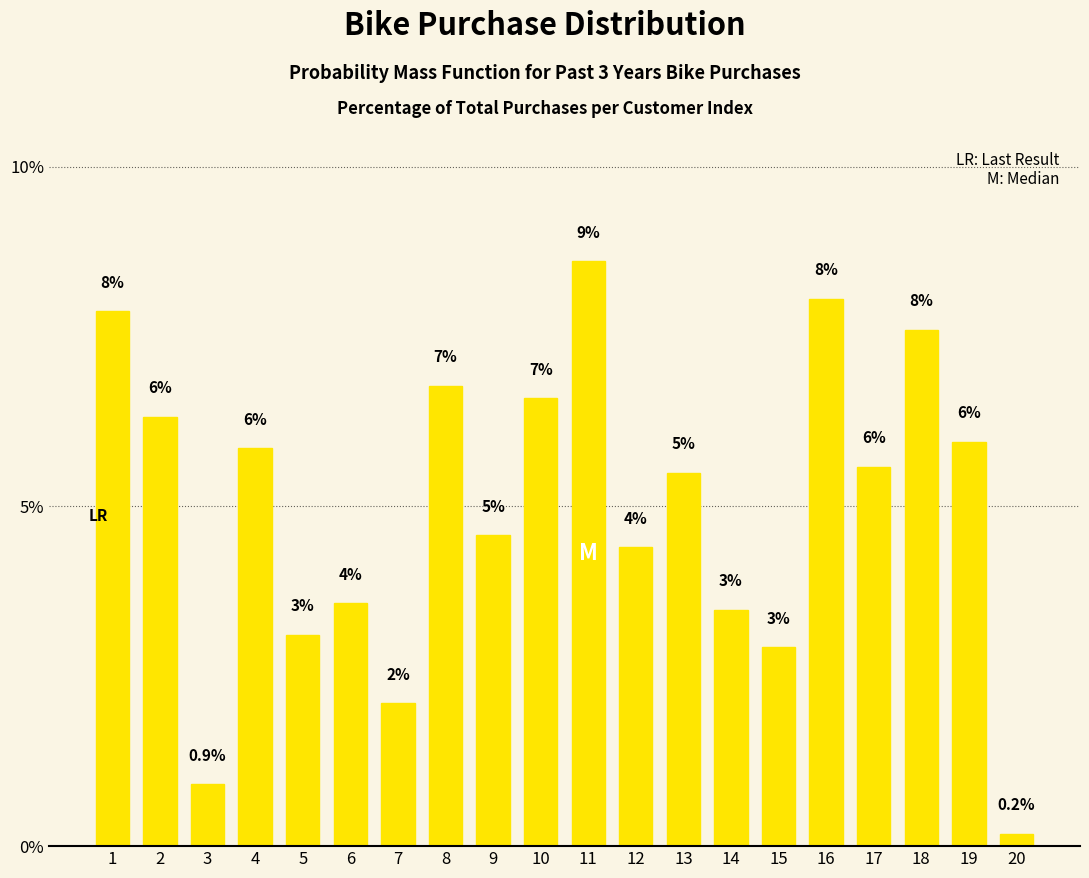

What is the sum of all values?

100.0